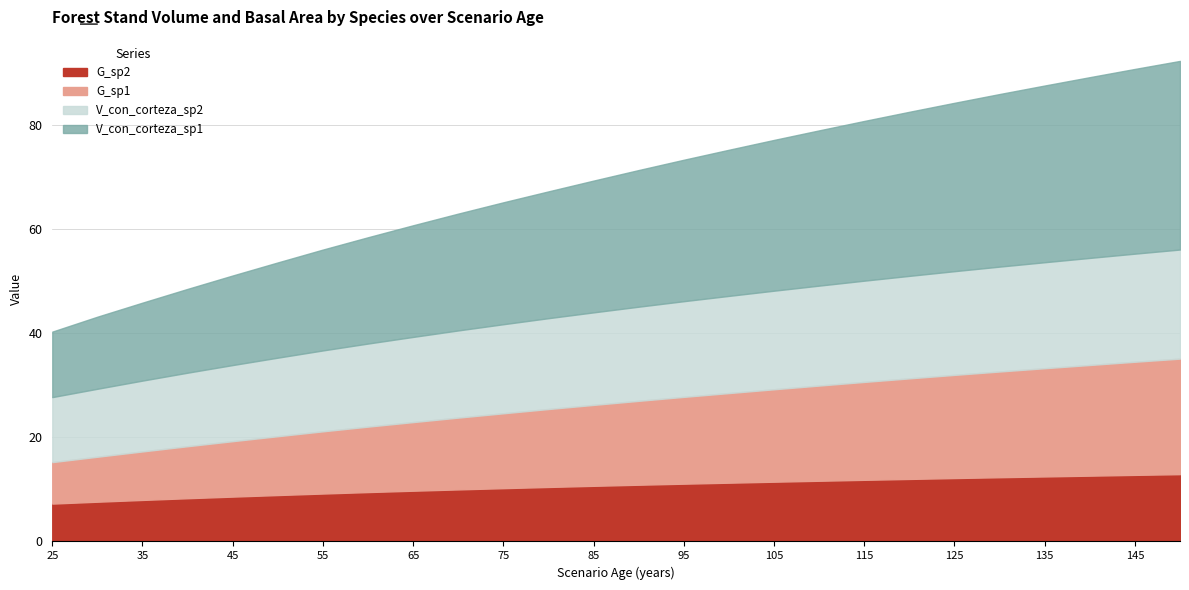

True or false: G_sp1 has a value of 6.6 at 40.

False